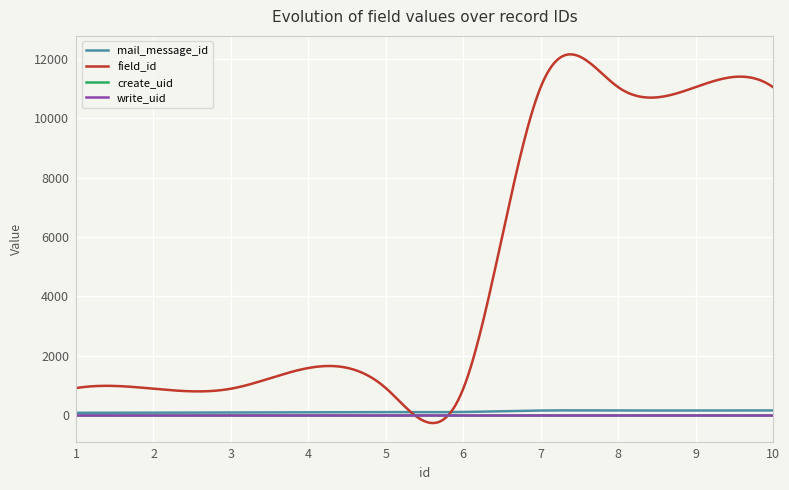

What is the sum of all create_uid values?

18